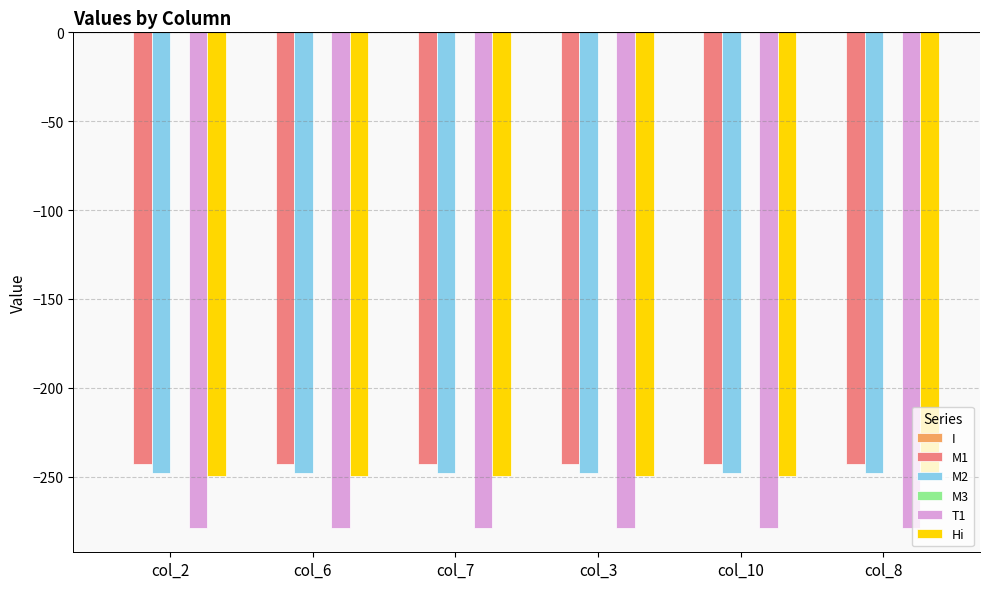

What is the label of the 4th bar from the right?

col_7